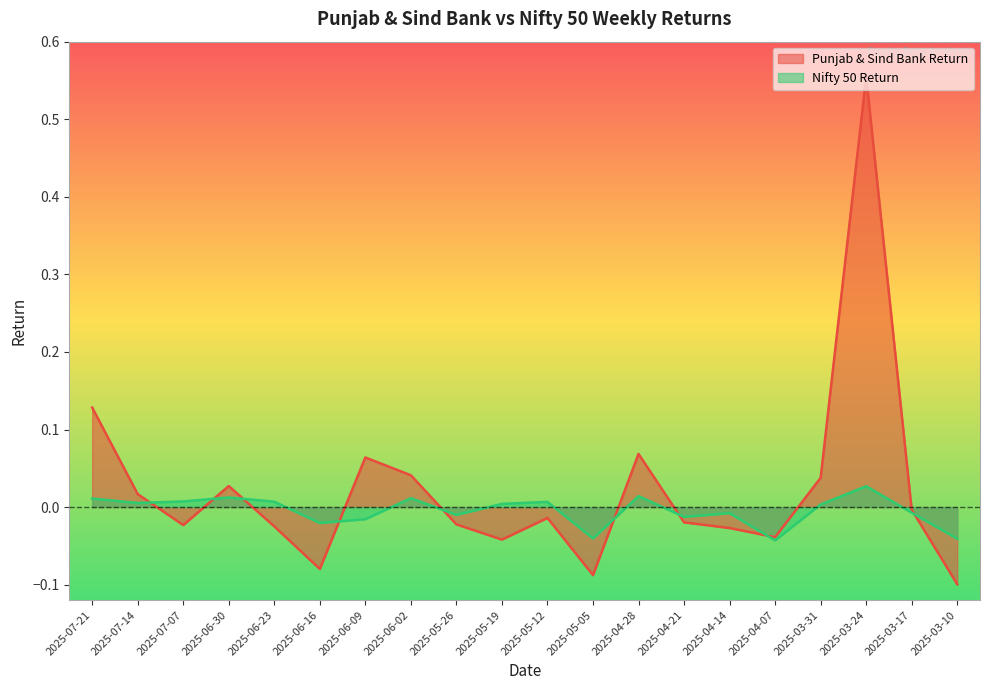

How many negative values does the Punjab & Sind Bank Return series have?

12